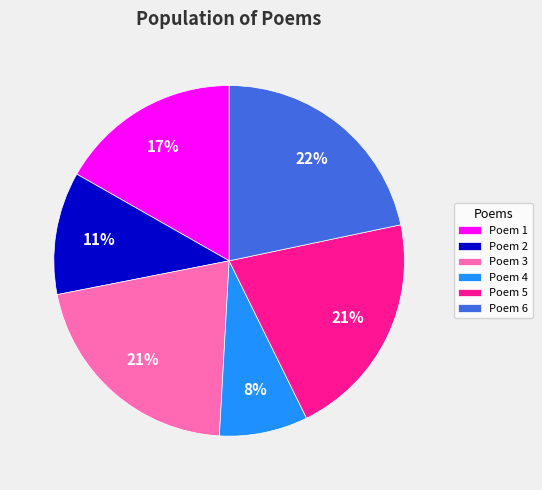

Count the number of slices in the pie.

6